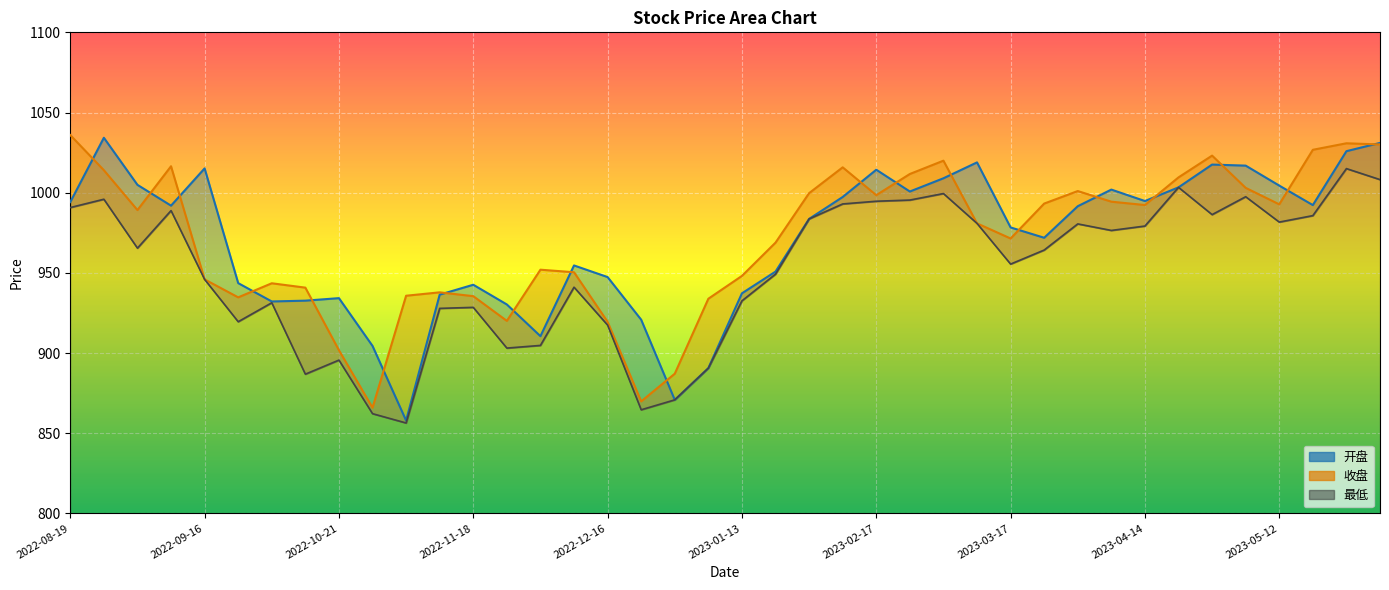

What is the difference between the highest and lowest values at 2022-09-16?

69.2